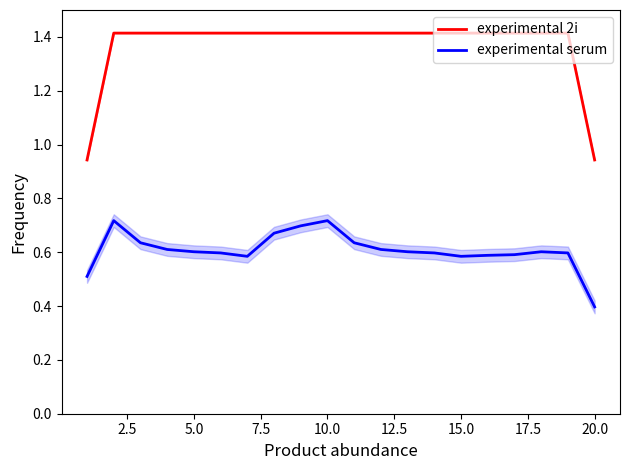

What is the lowest value of the experimental serum series?

0.4